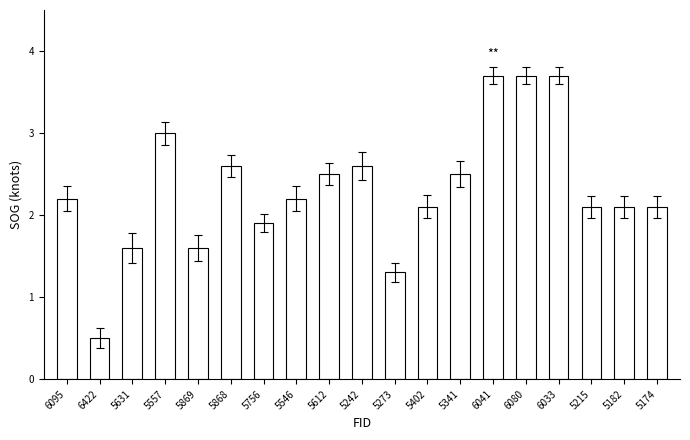

Reading left to right, what are all the values shown in this chart?

6095=2.2	6422=0.5	5631=1.6	5557=3.0	5869=1.6	5868=2.6	5756=1.9	5546=2.2	5612=2.5	5242=2.6	5273=1.3	5402=2.1	5341=2.5	6041=3.7	6080=3.7	6033=3.7	5215=2.1	5182=2.1	5174=2.1